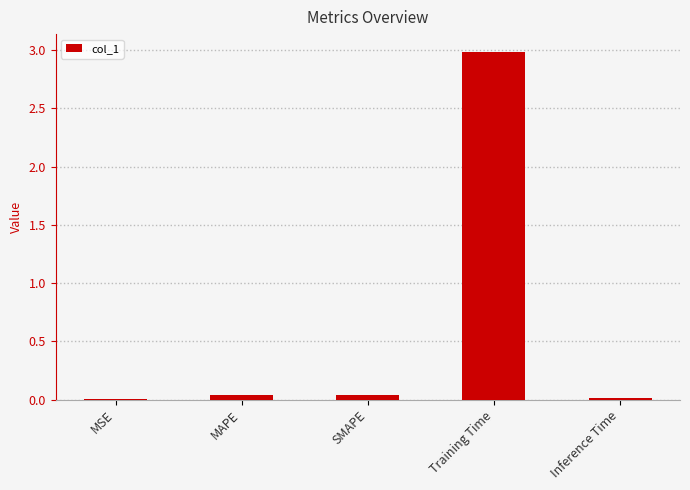

Is it true that the value at MAPE is 0.0?

True